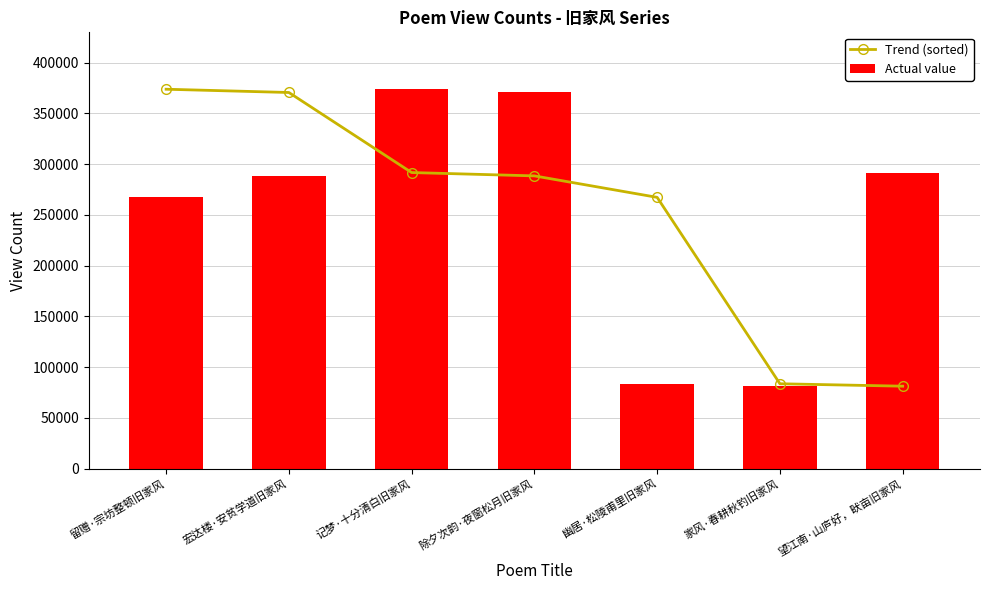

True or false: Actual value has a value of 267201 at 留赠·宗坊整顿旧家风.

True